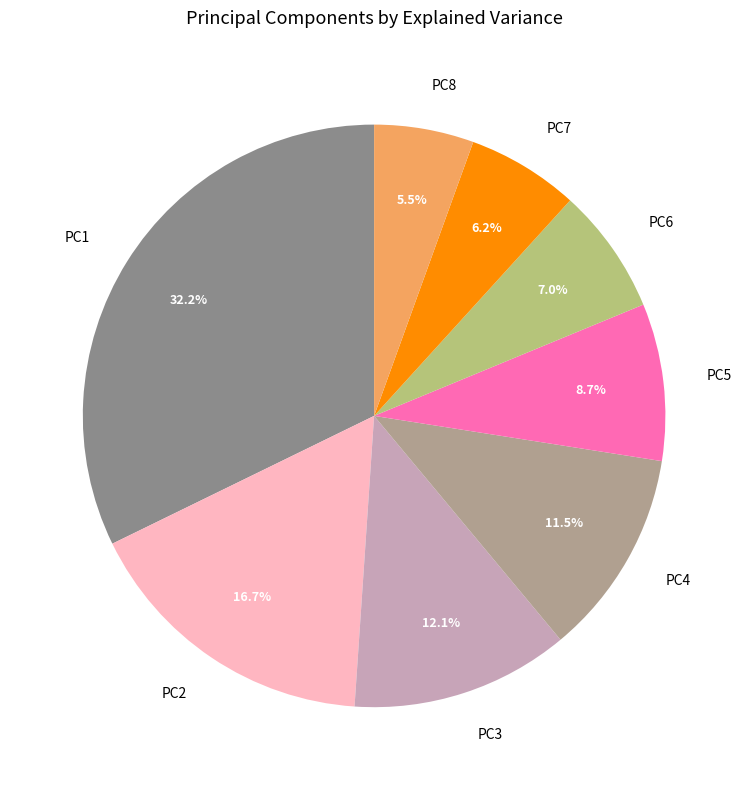

To the nearest percent, what is the average slice percentage?

12%